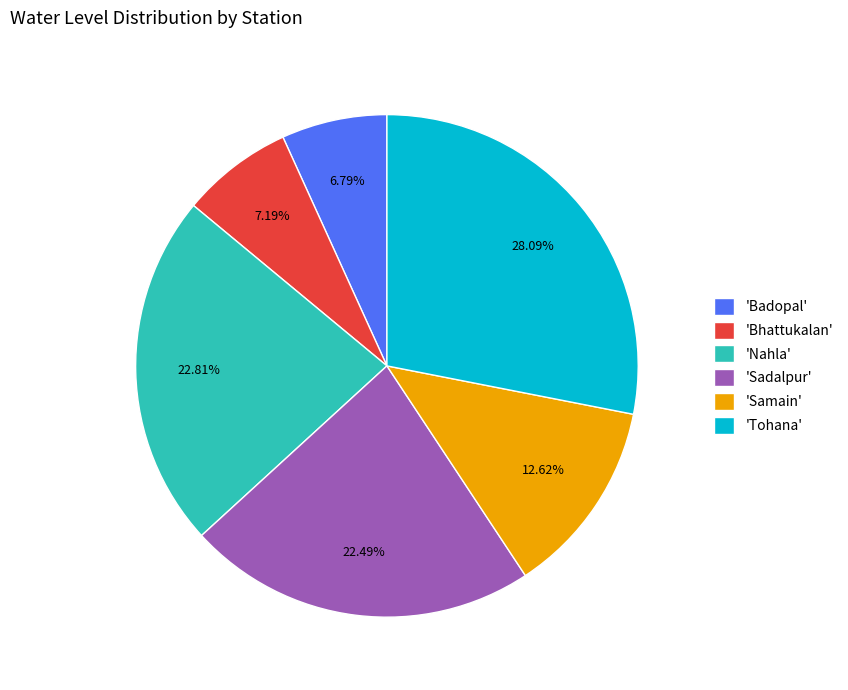

To the nearest percent, what is the difference between the largest and smallest slice percentages?

21%